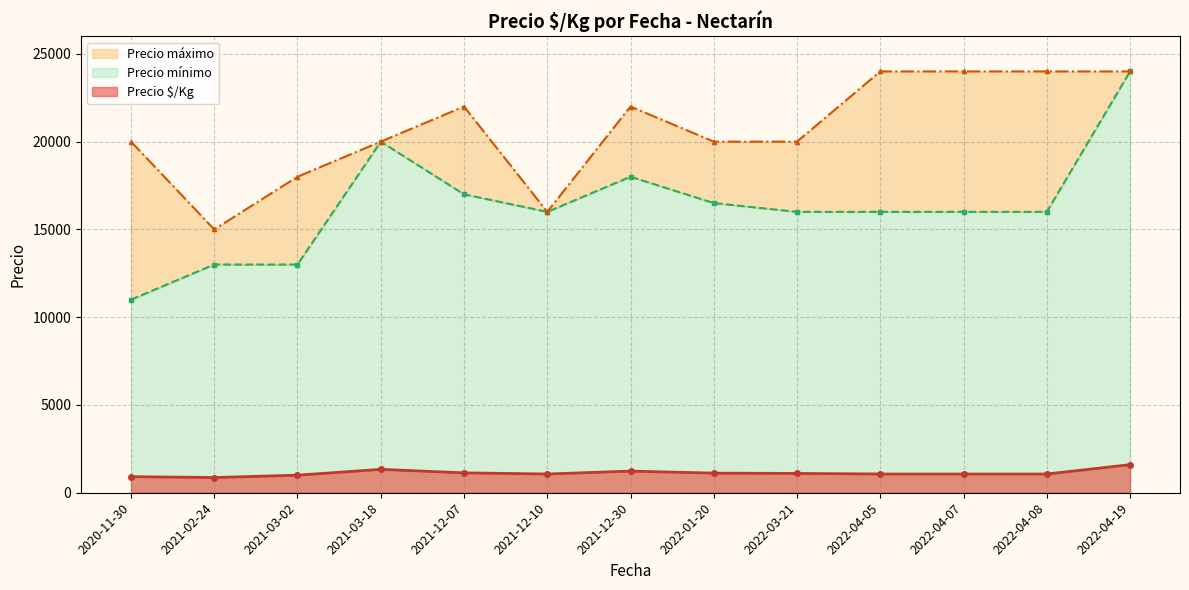

What is the difference between the highest and lowest values at 2021-02-24?

14000